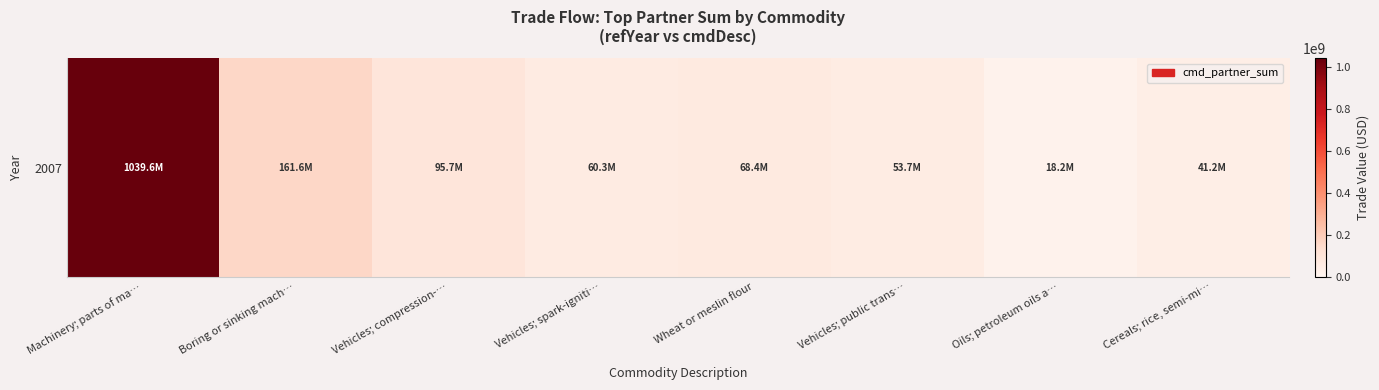

How many categories are shown in the chart?

8